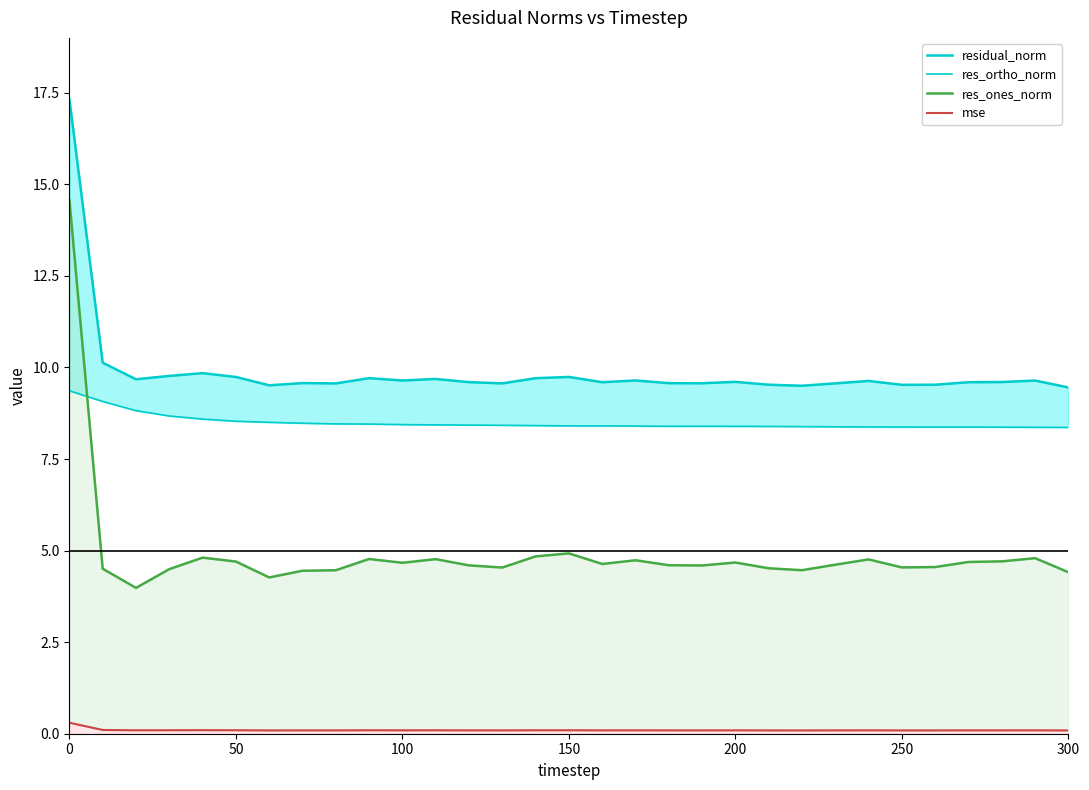

What is the highest value of the res_ones_norm series?

14.6